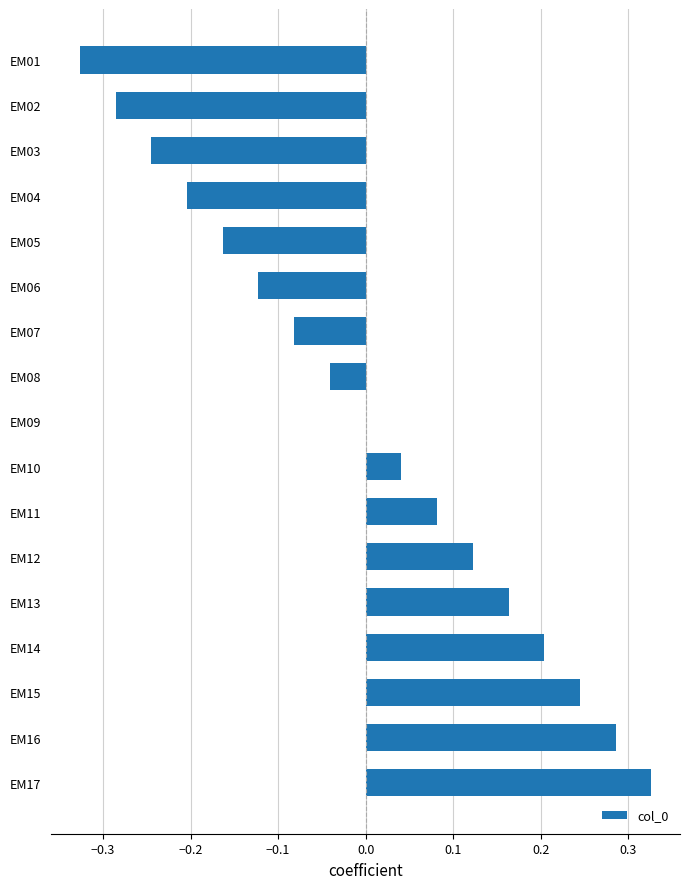

Is it true that the value at EM13 is 0.1?

False